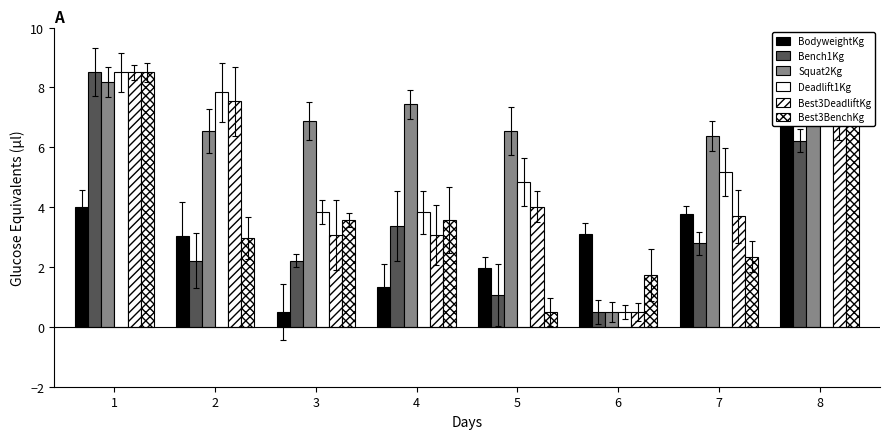

The Best3BenchKg series shows 8.5 at 8. True or false?

True